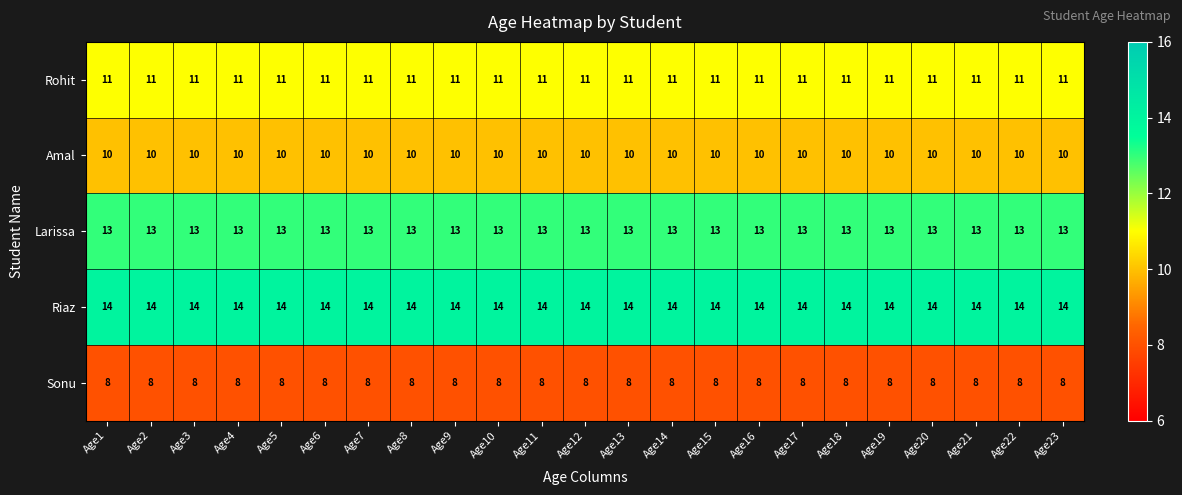

What is the greatest value displayed?

14